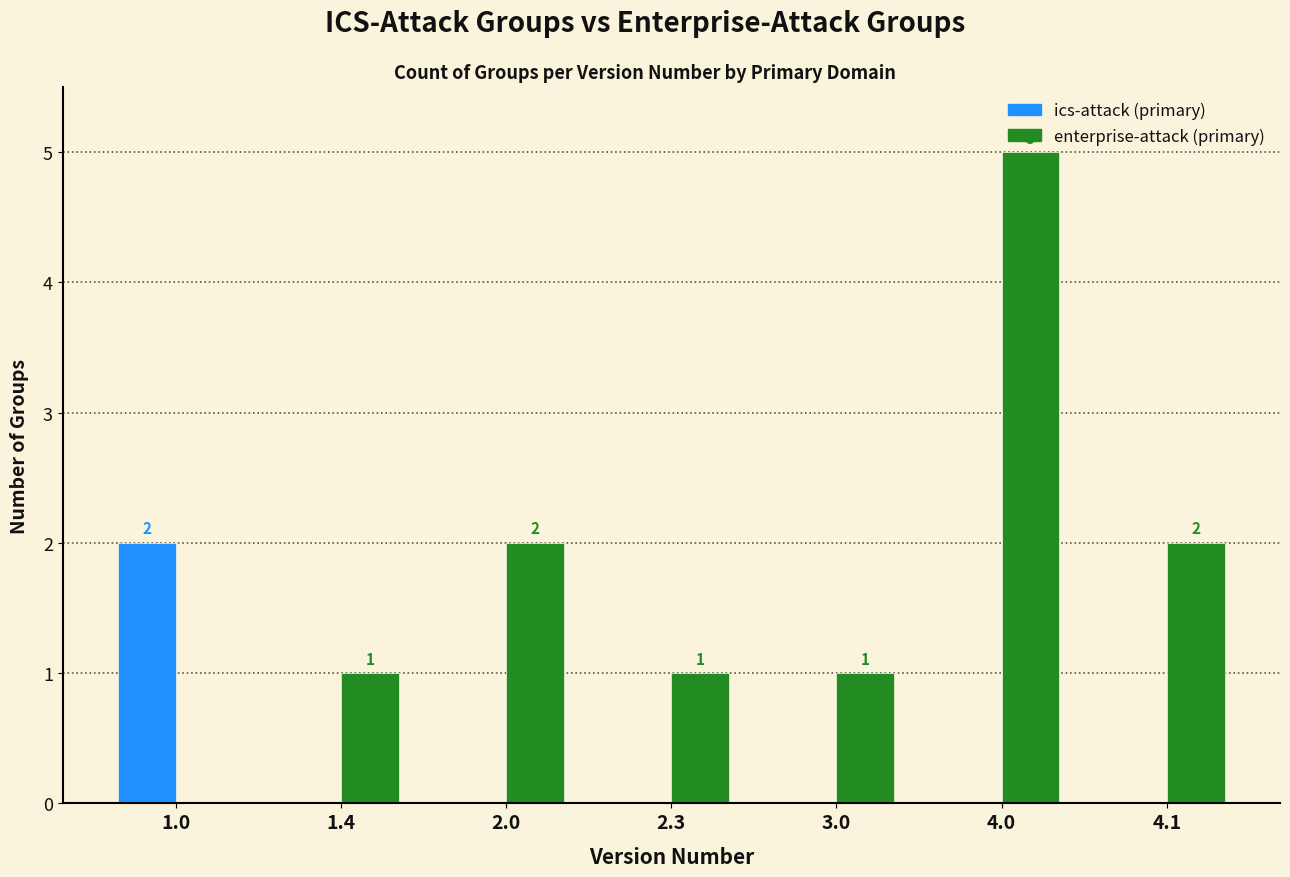

What is the total value across all series at 4.0?

5